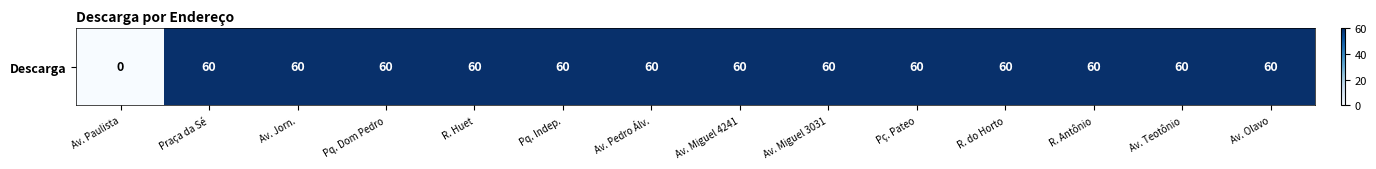

What is the sum of the values at Pq. Indep. and R. Antônio?

120